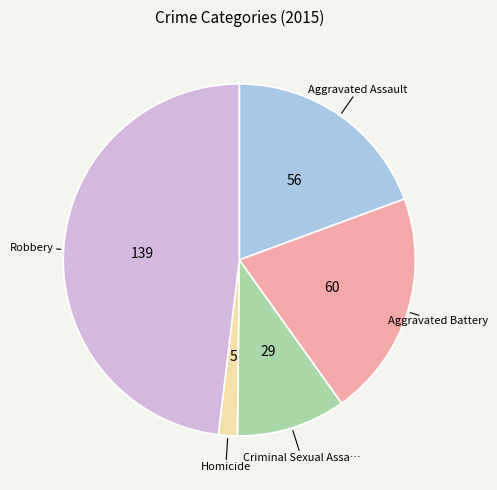

Is there a majority slice in this chart?

No